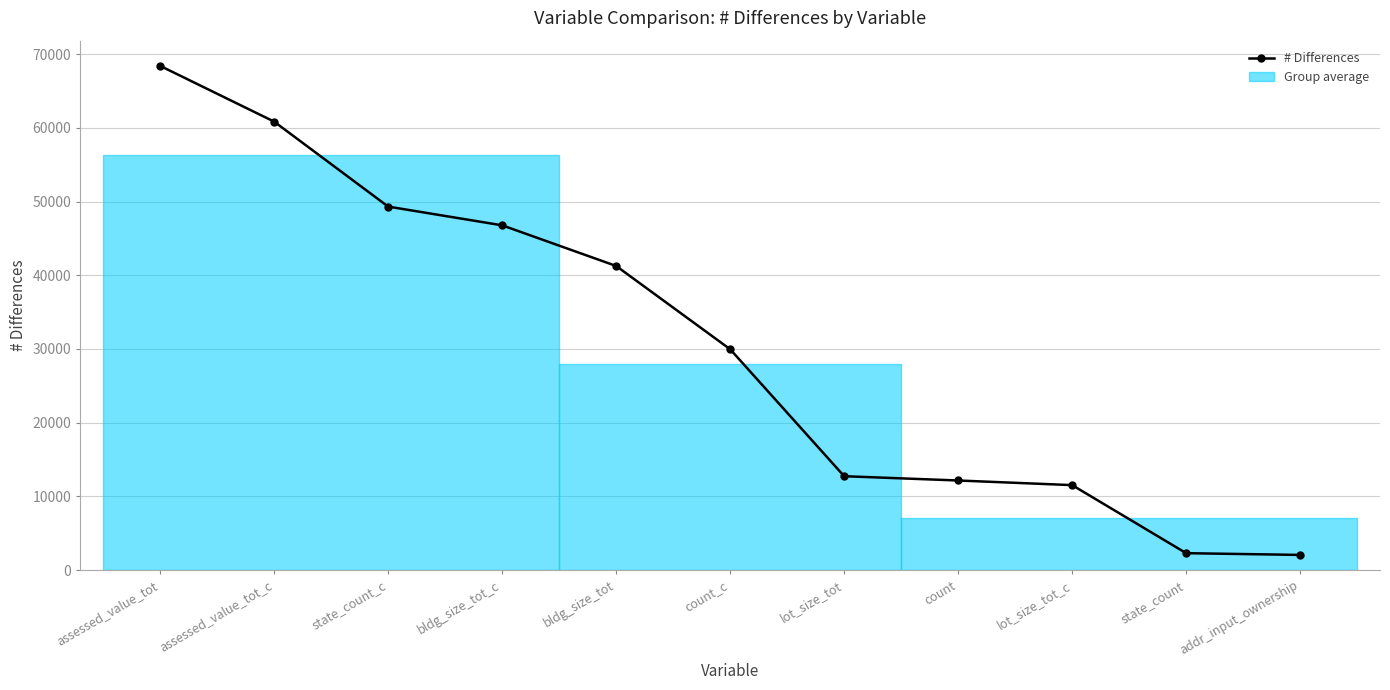

What is the difference between the maximum and minimum values?

66330